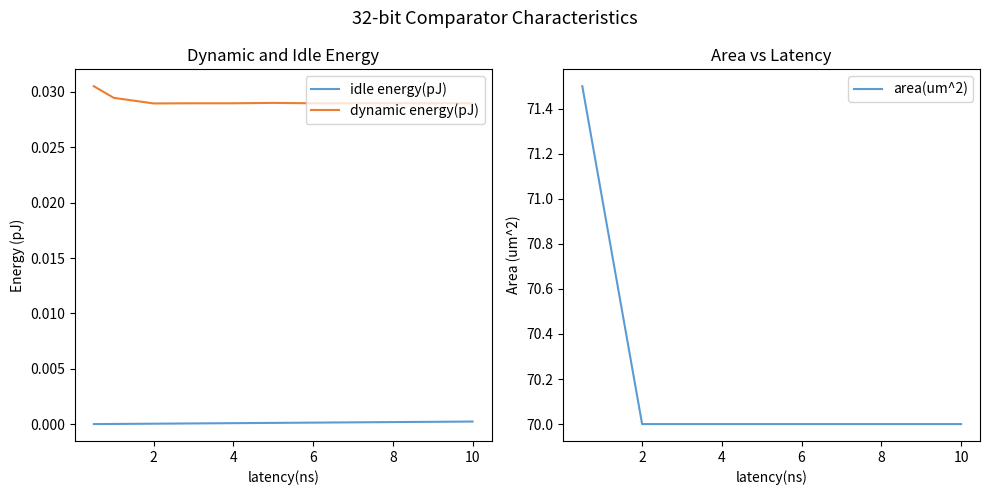

Rank the series by their maximum value, from lowest to highest.

idle energy(pJ), dynamic energy(pJ), area(um^2)